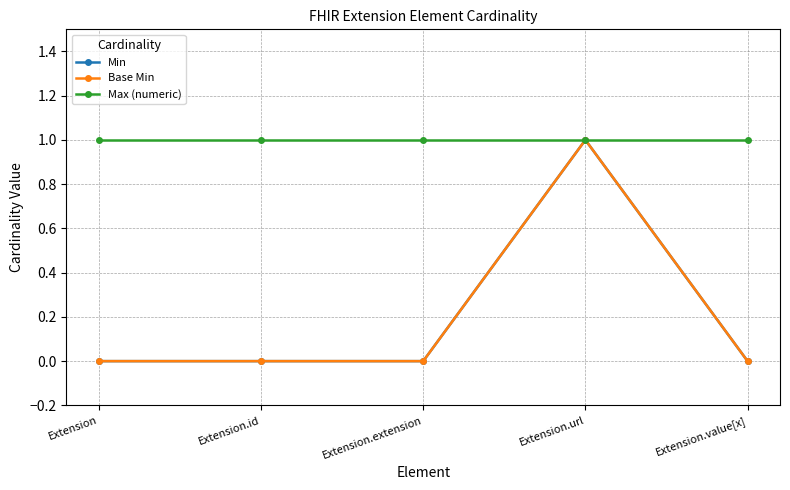

Is this an area chart (filled region under the line)?

No